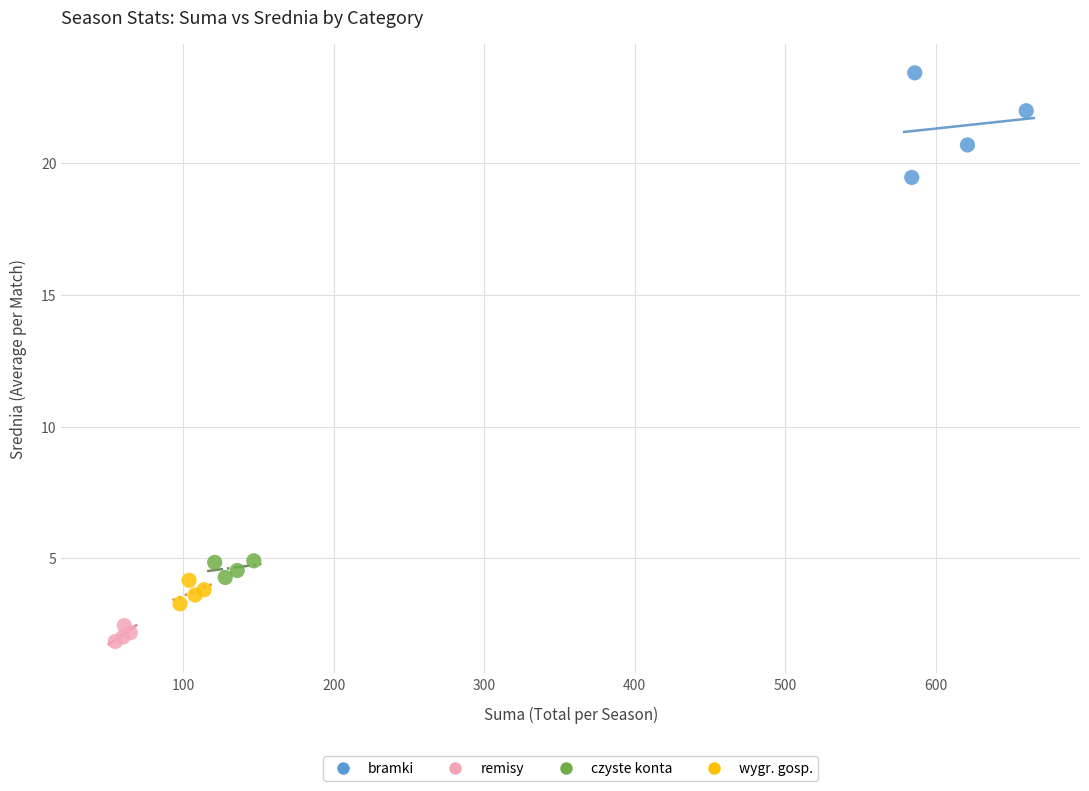

Which series has the largest Y range (max minus min)?

bramki